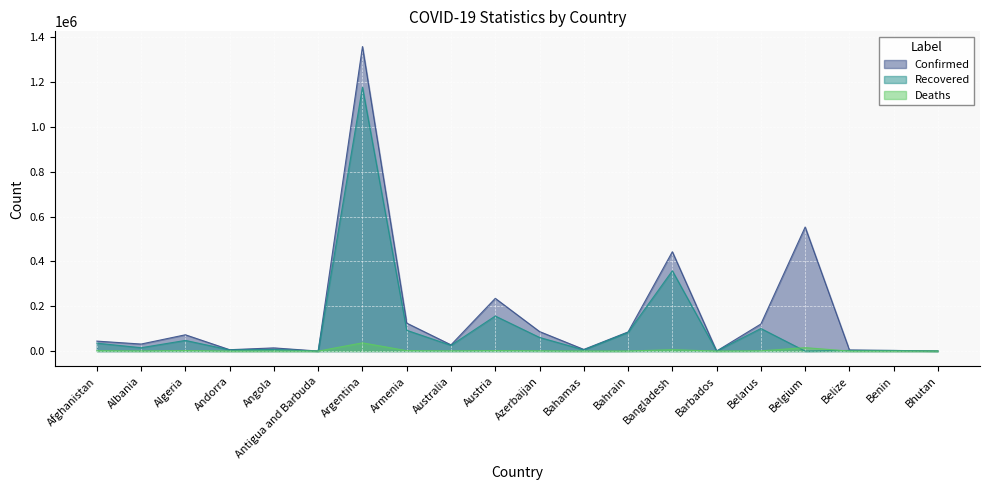

Which series has the largest total across all categories?

Confirmed